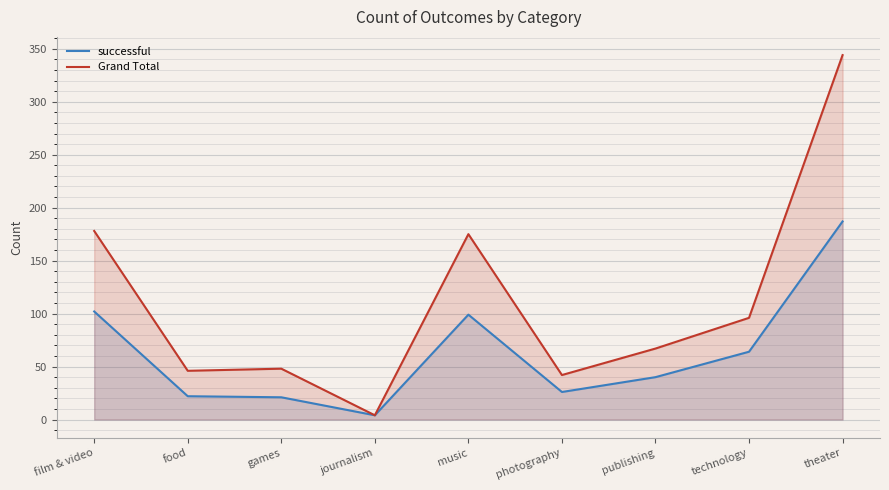

What is the maximum value shown in the chart?

344